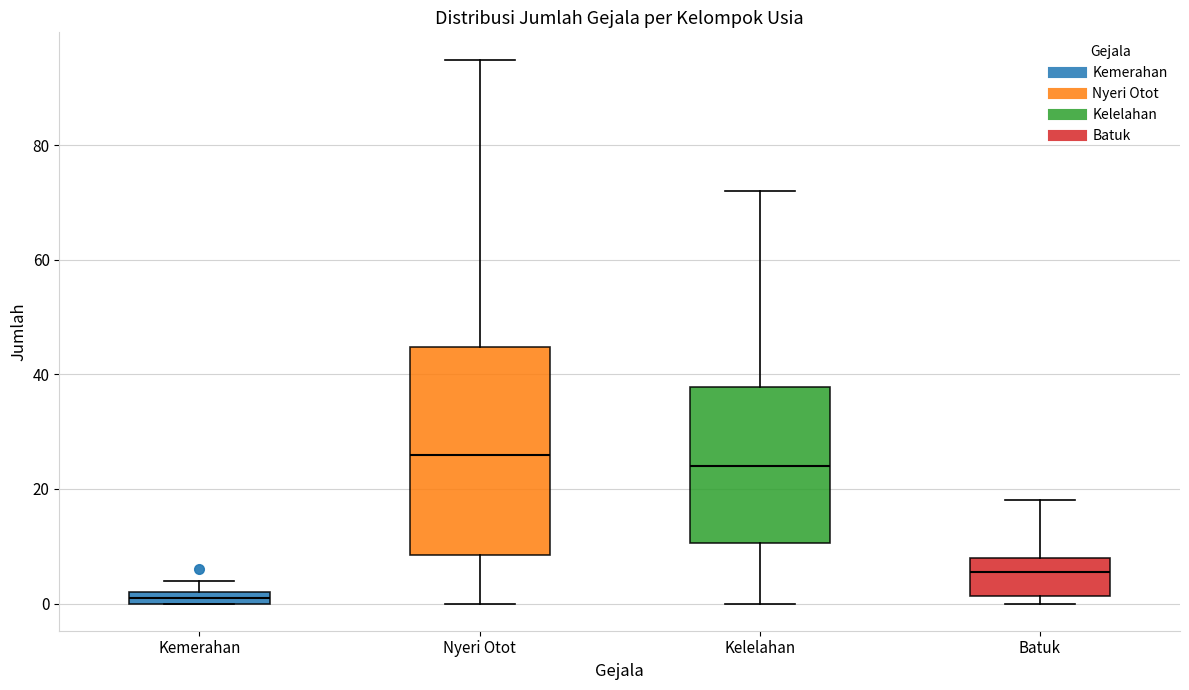

Where does the median line of the box for Batuk sit on the y-axis? The values are not printed on the chart, so give them approximately, as read against the axis.

6